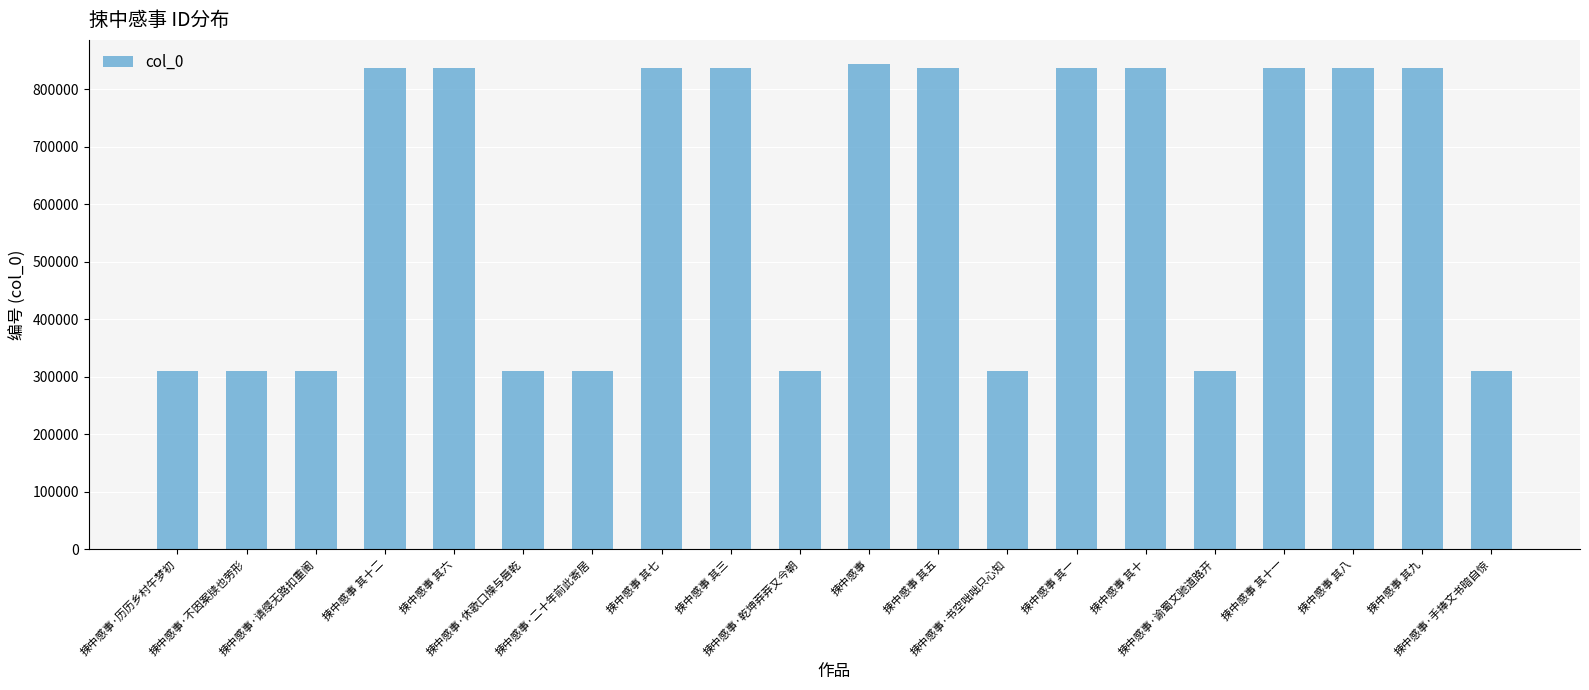

What is the maximum value shown in the chart?

844108